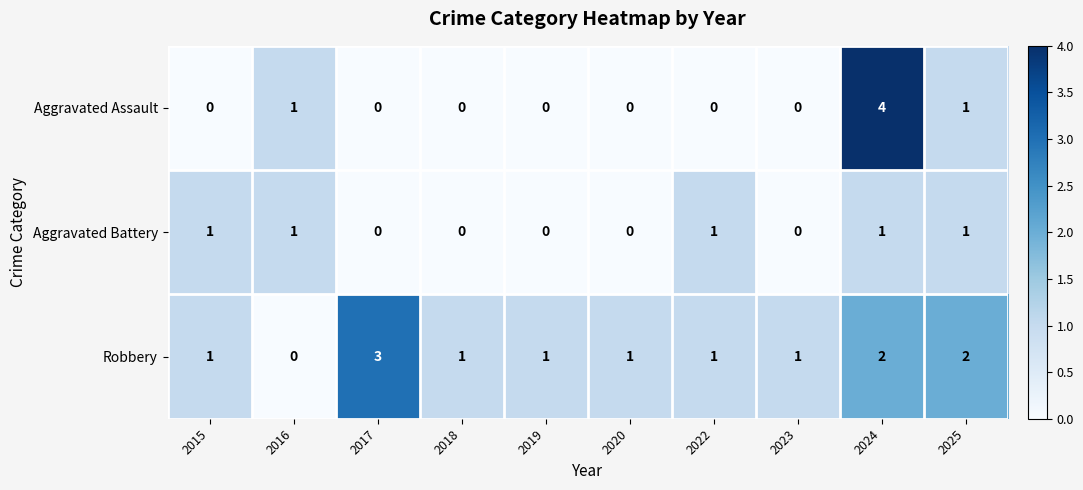

Reading left to right, list all the values displayed in this chart.

Aggravated Assault: 0	1	0	0	0	0	0	0	4	1
Aggravated Battery: 1	1	0	0	0	0	1	0	1	1
Robbery: 1	0	3	1	1	1	1	1	2	2